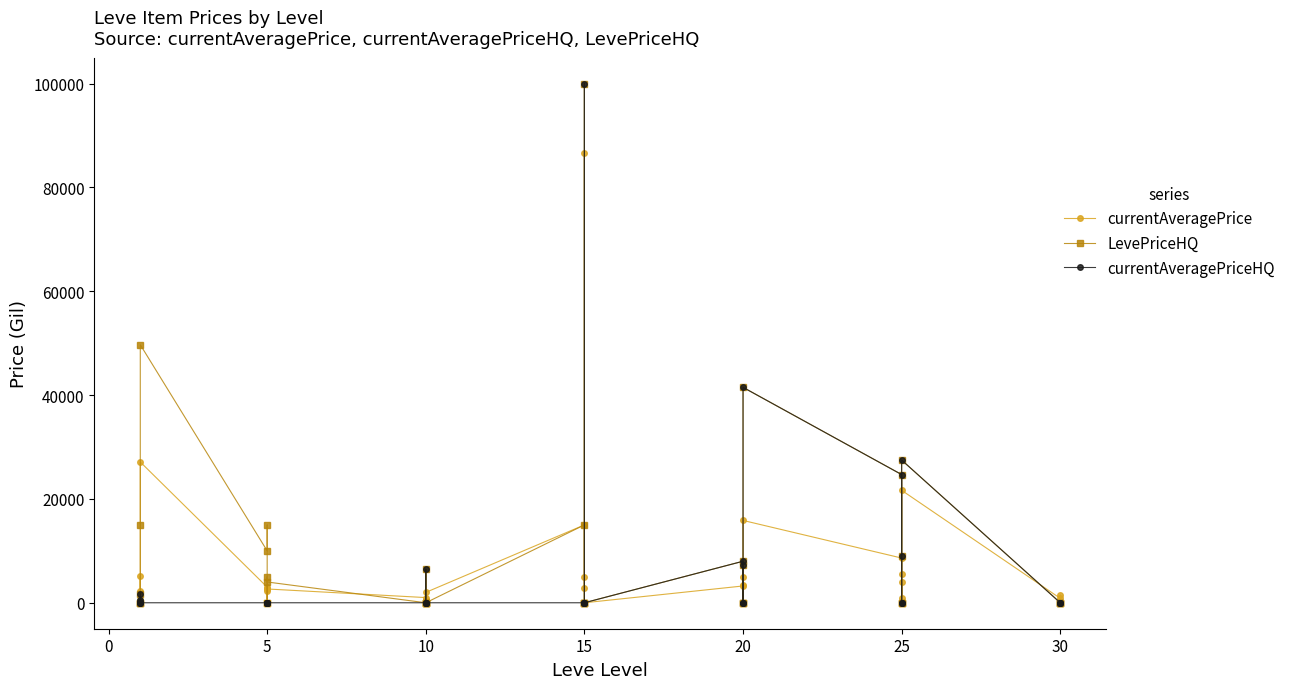

Which series has the largest range (max minus min)?

LevePriceHQ